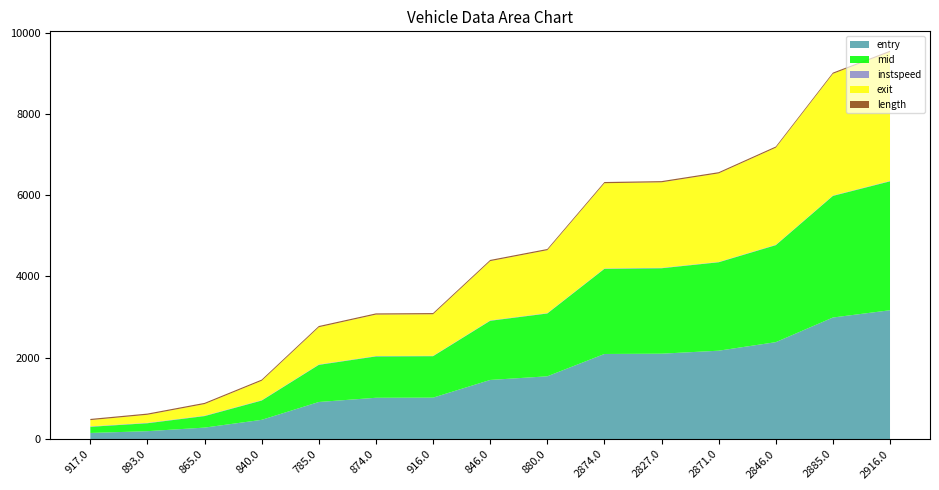

Reading left to right, extract all data points from this chart.

entry: 150.4	194.3	282.3	473.3	912.4	1015.9	1019.0	1454.3	1544.0	2093.1	2100.4	2173.9	2384.1	2990.0	3169.1
mid: 151.5	195.5	283.4	474.4	913.5	1017.2	1020.2	1455.5	1545.2	2094.2	2101.5	2175.2	2385.3	2991.3	3170.4
instspeed: 10.8	10.4	10.0	9.6	10.2	10.0	9.2	10.0	9.7	10.2	10.5	8.8	10.2	9.7	10.5
exit: 153.0	197.3	285.0	476.2	914.9	1018.7	1021.8	1457.1	1546.8	2095.7	2103.0	2176.9	2386.8	2992.9	3171.8
length: 29.8	29.8	29.8	29.8	29.8	29.8	29.8	29.8	29.8	29.8	29.8	29.8	29.8	29.8	29.8